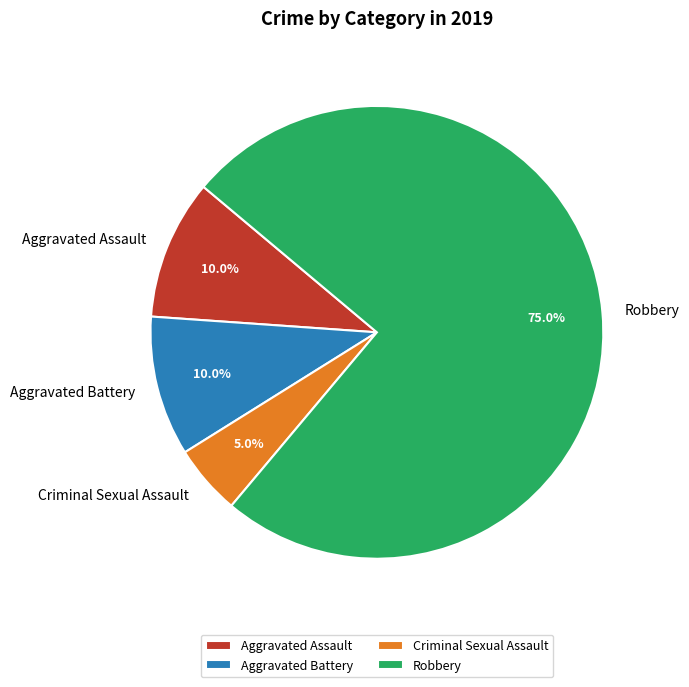

Is it true that Aggravated Battery is 10% of the pie?

True